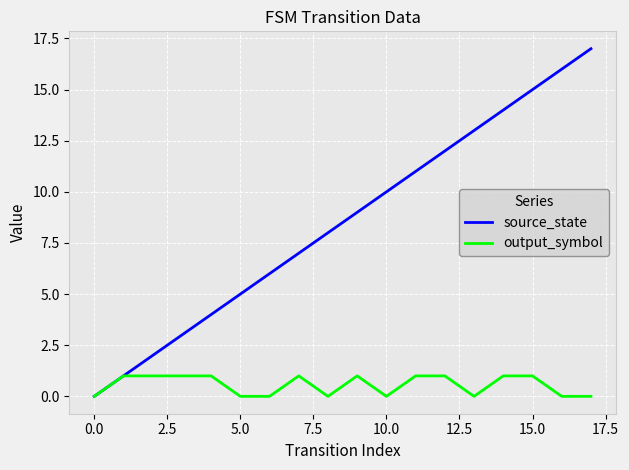

What is the highest value of the source_state series?

17